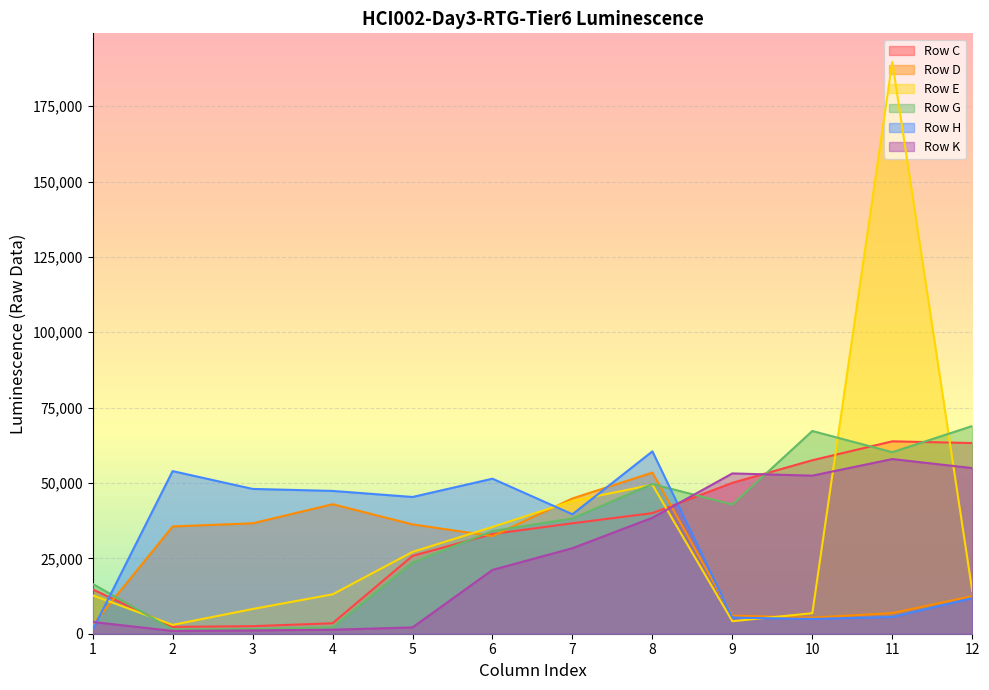

What is the difference between the second highest and minimum values in the Row H series?

52666